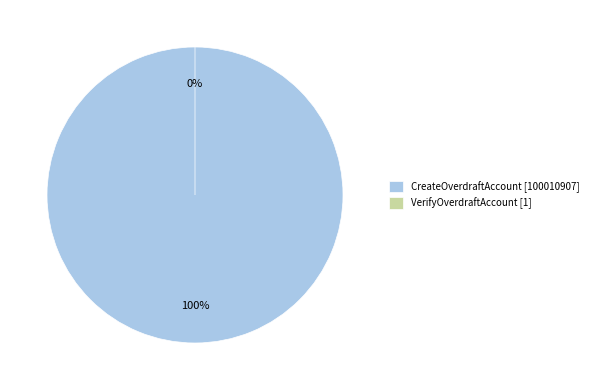

Which category has the biggest portion of the pie?

CreateOverdraftAccount